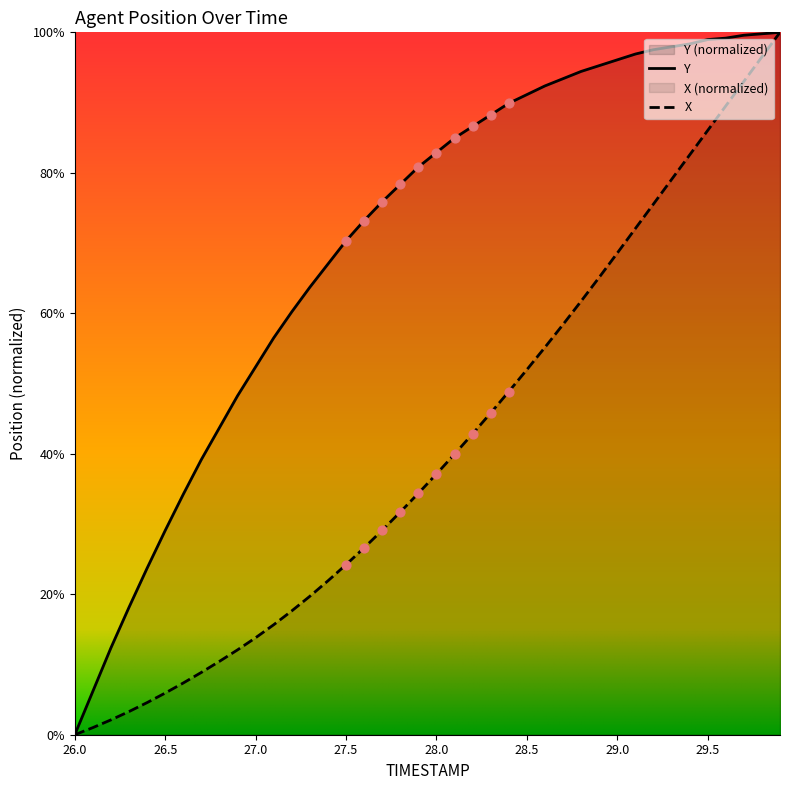

What is the total value across all series at 28.0?

120.0